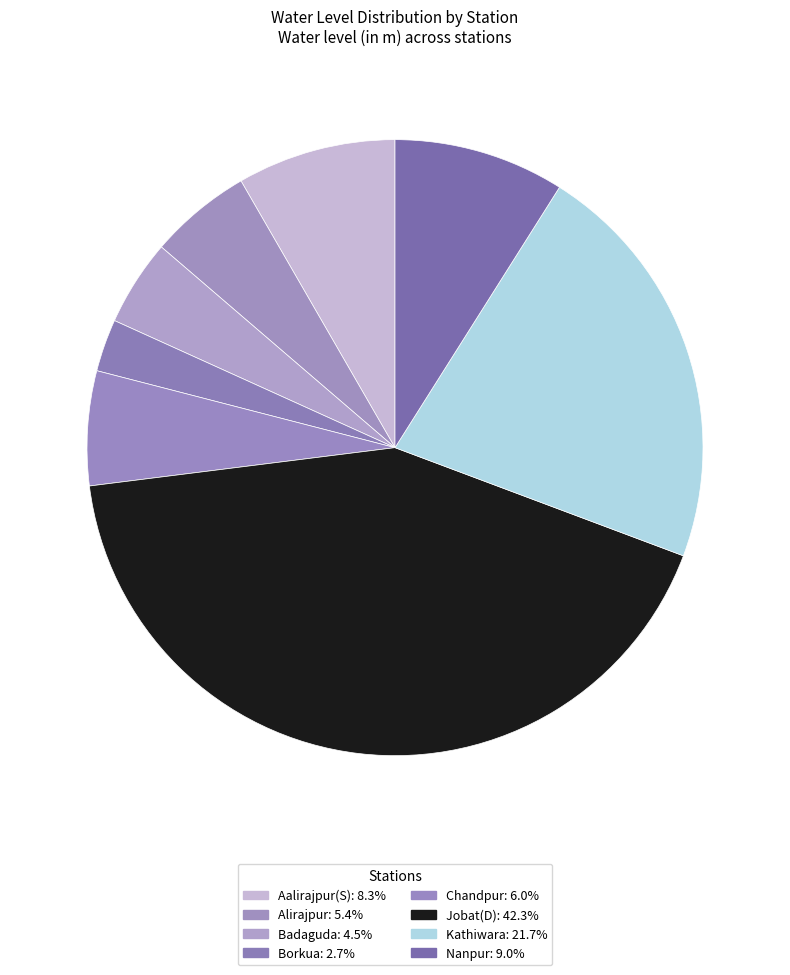

How many segments does this pie chart have?

8